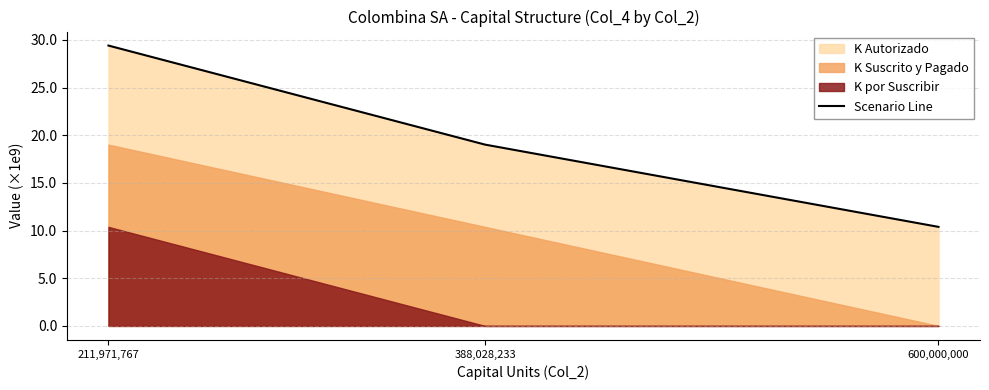

What value does the data have at 211,971,767?

29400000000